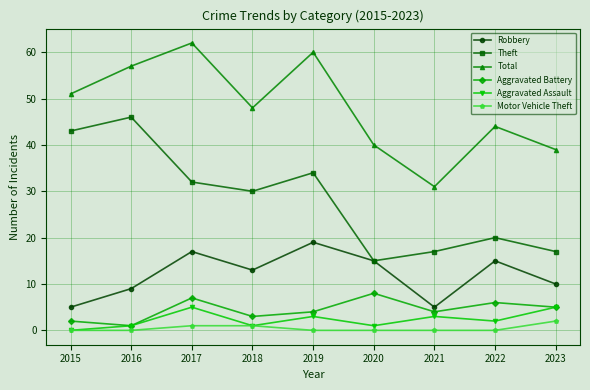

Reading left to right, list all the values displayed in this chart.

Robbery: 2015=5	2016=9	2017=17	2018=13	2019=19	2020=15	2021=5	2022=15	2023=10
Theft: 2015=43	2016=46	2017=32	2018=30	2019=34	2020=15	2021=17	2022=20	2023=17
Total: 2015=51	2016=57	2017=62	2018=48	2019=60	2020=40	2021=31	2022=44	2023=39
Aggravated Battery: 2015=2	2016=1	2017=7	2018=3	2019=4	2020=8	2021=4	2022=6	2023=5
Aggravated Assault: 2015=0	2016=1	2017=5	2018=1	2019=3	2020=1	2021=3	2022=2	2023=5
Motor Vehicle Theft: 2015=0	2016=0	2017=1	2018=1	2019=0	2020=0	2021=0	2022=0	2023=2